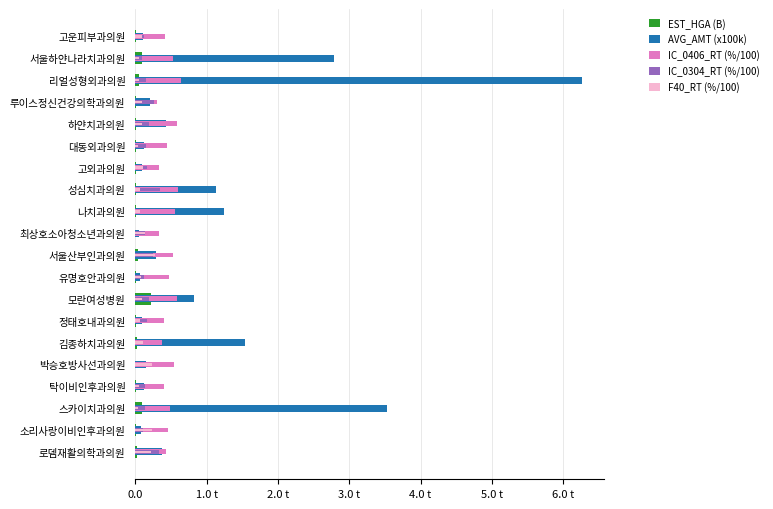

True or false: IC_0406_RT (%/100) has a value of 0.5 at 서울산부인과의원.

True